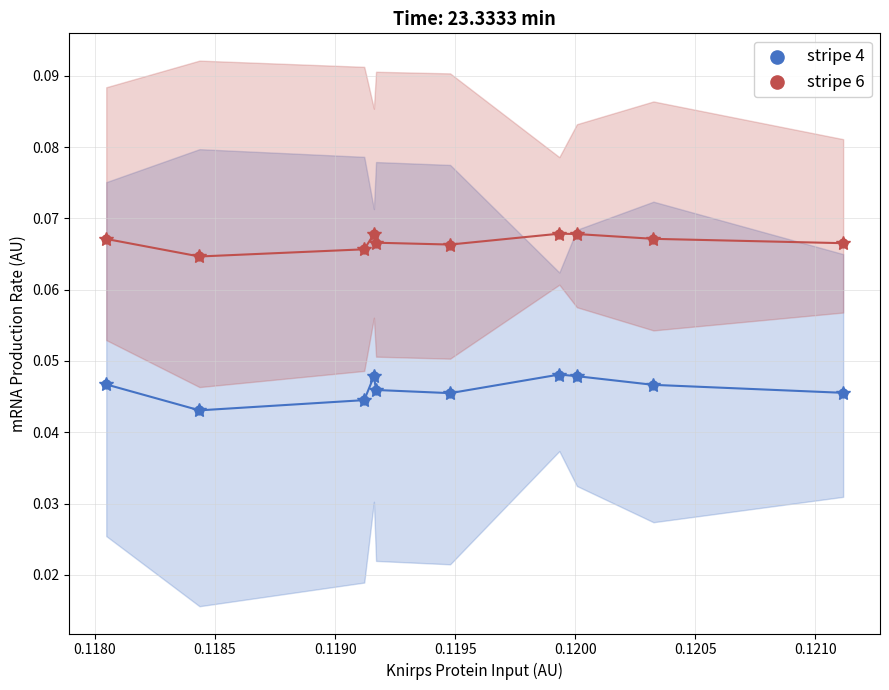

Which series contains the highest Y value?

stripe 6